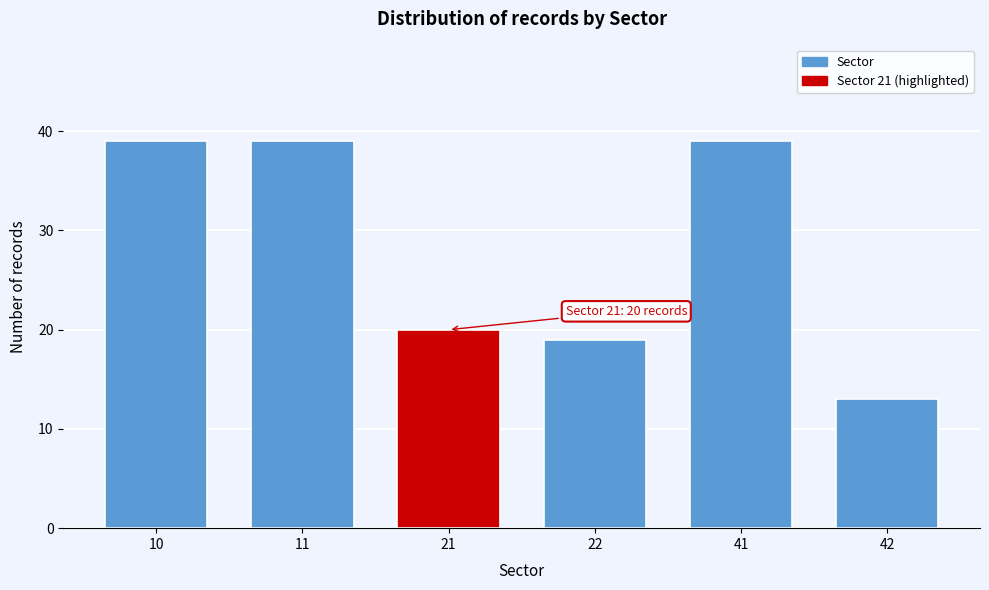

Reading right to left, list all the values displayed in this chart.

13	39	19	20	39	39